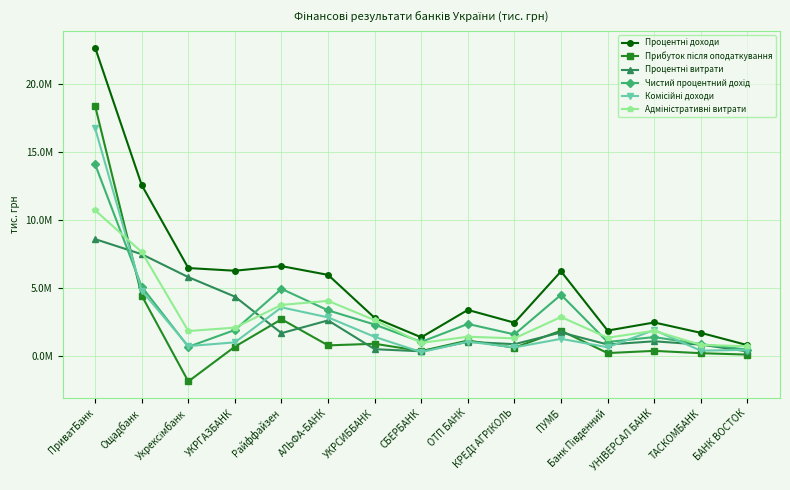

What is the difference between the Адміністративні витрати values at КРЕДІ АГРІКОЛЬ and Банк Південний?

44758.9